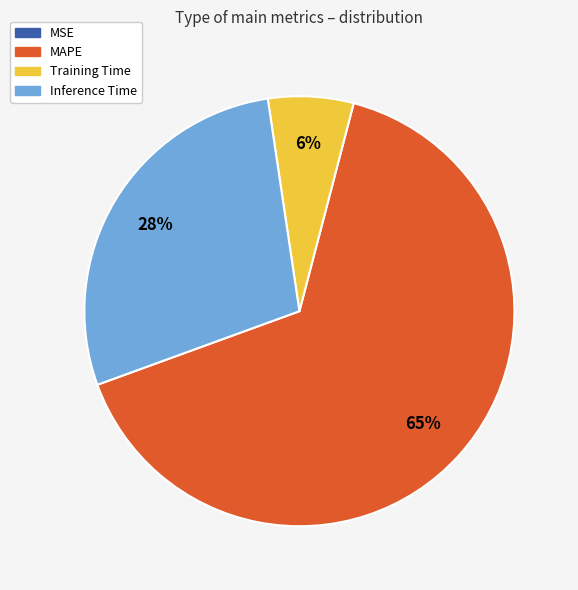

Which slice is the largest?

MAPE